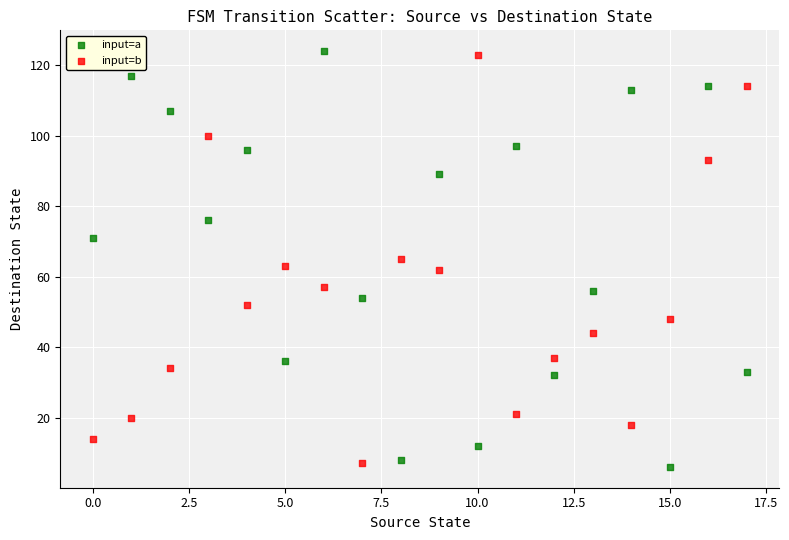

Across all data points, what is the range of Y values (max minus min)?

118